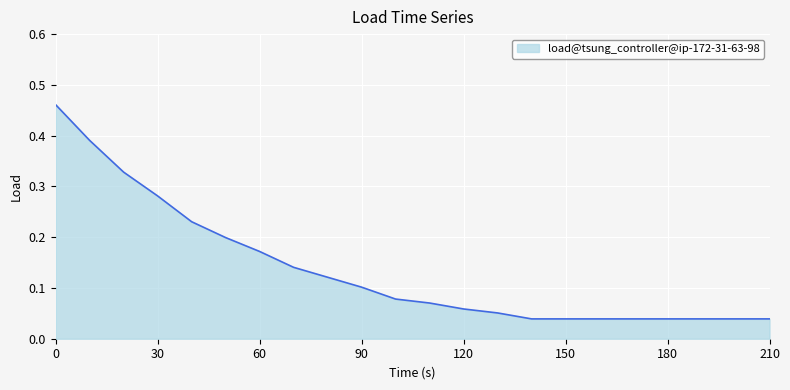

List the labels in order of value, smallest first.

140, 150, 160, 170, 180, 190, 200, 210, 130, 120, 110, 100, 90, 80, 70, 60, 50, 40, 30, 20, 10, 0